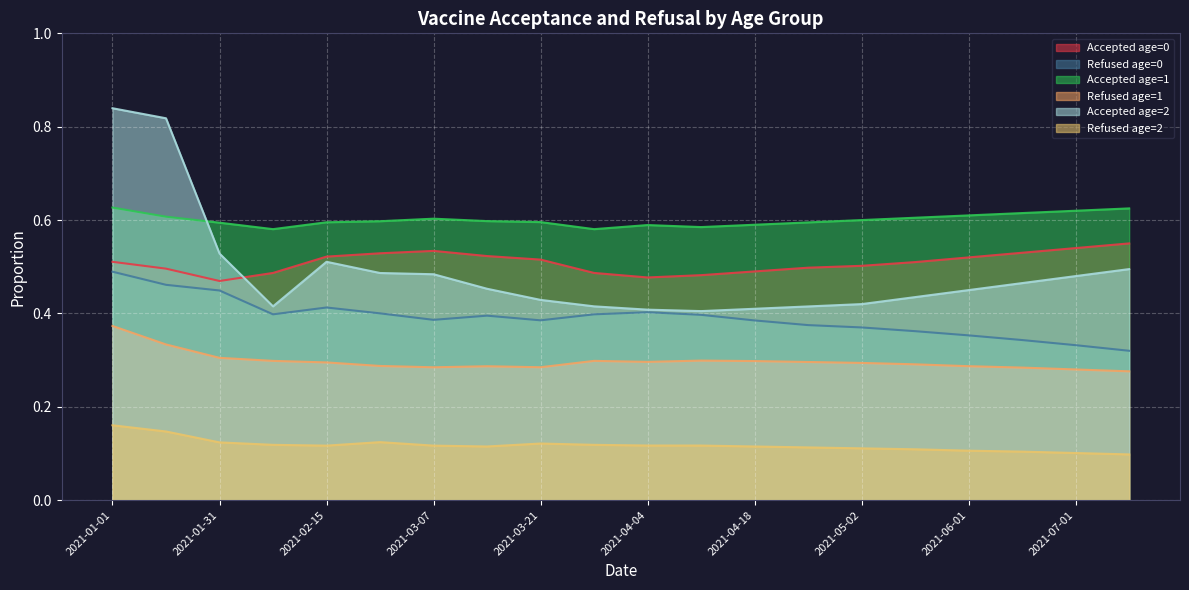

At 2021-03-21, list the series in order from smallest to largest.

Refused age=2, Refused age=1, Refused age=0, Accepted age=2, Accepted age=0, Accepted age=1